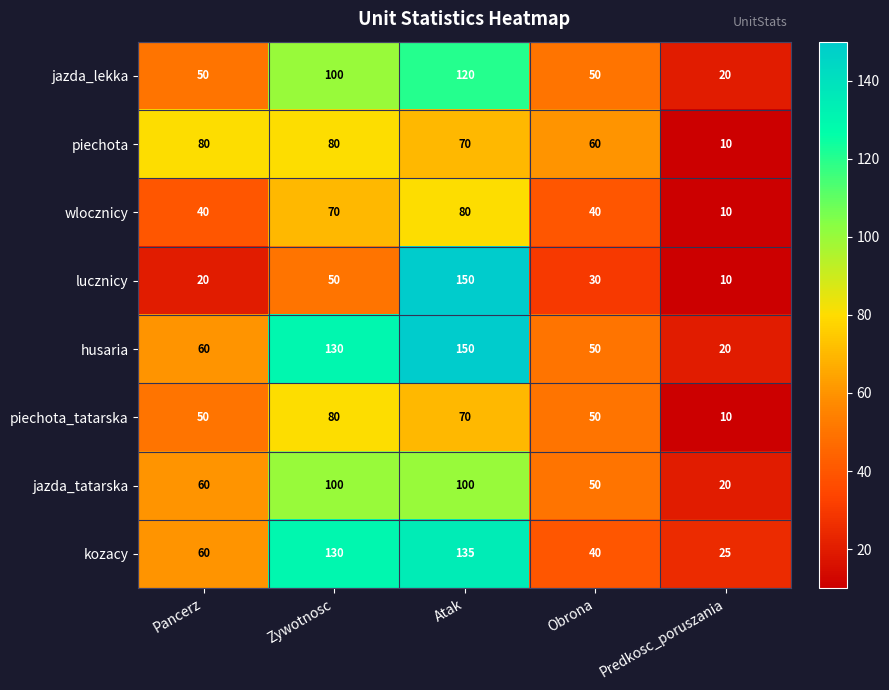

Which series has the largest total across all categories?

husaria